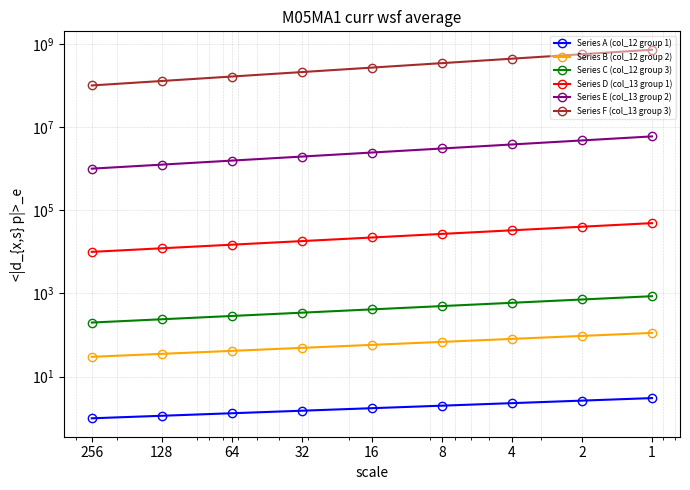

List the labels in order of Series A (col_12 group 1) value, largest first.

1, 2, 4, 8, 16, 32, 64, 128, 256